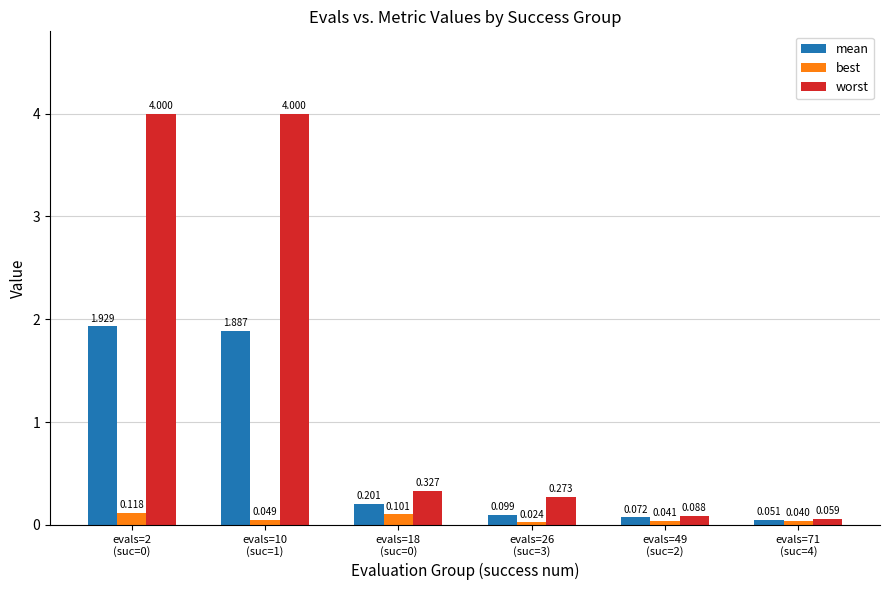

At how many categories does at least one series exceed 1?

2